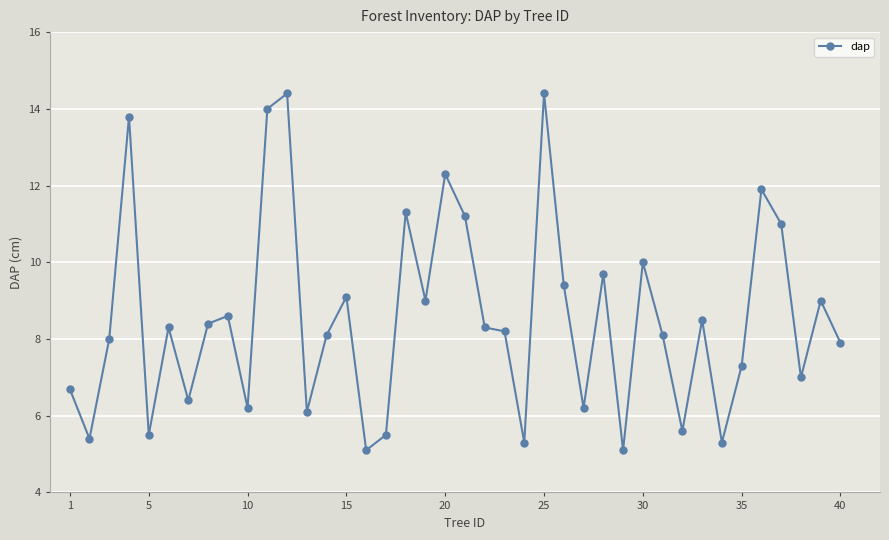

What is the sum of all values?

341.6